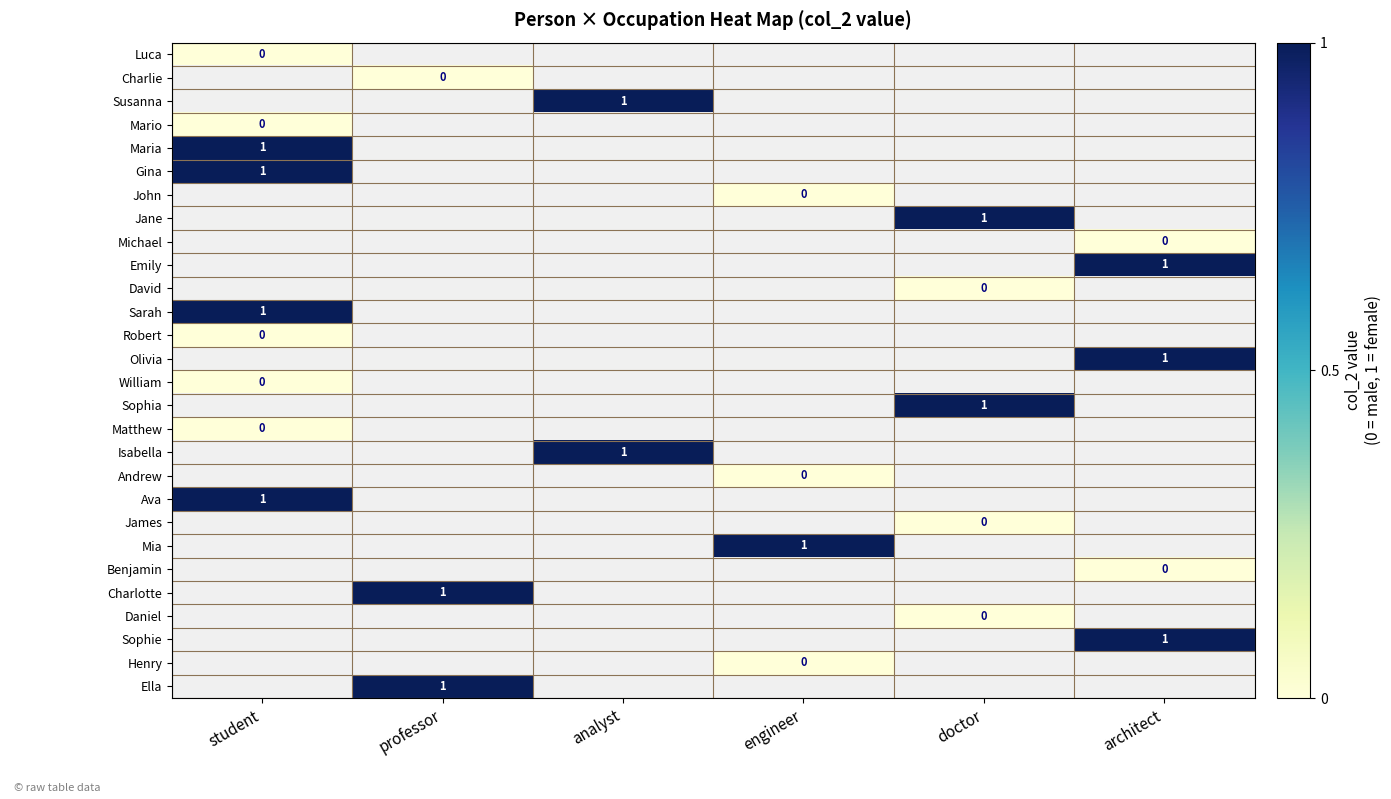

The value of Sophia at doctor is 1. True or false?

True